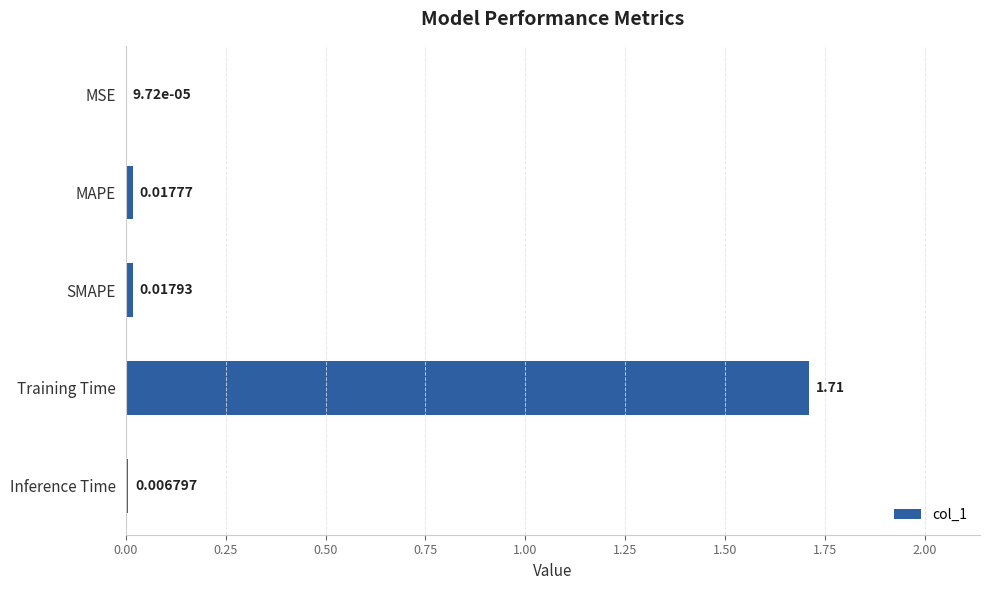

Between MSE and SMAPE, which is larger?

SMAPE